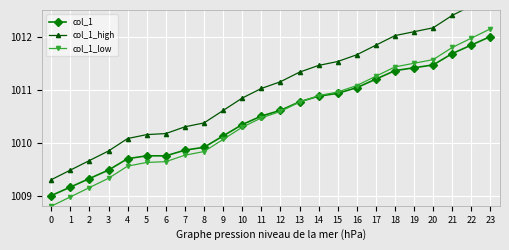

What is the difference between the highest and lowest values at 4?

0.5